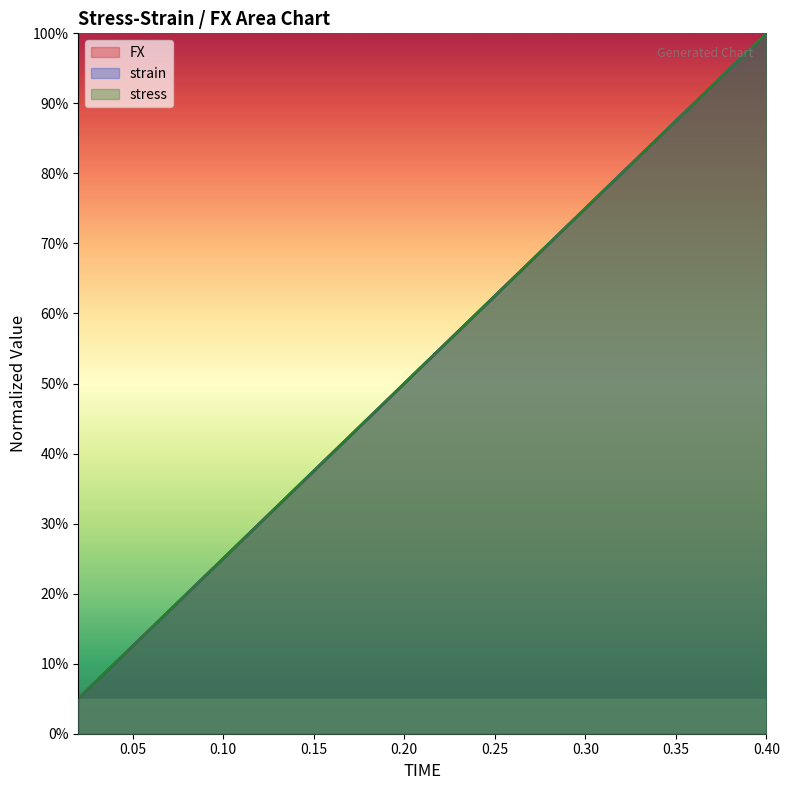

List the series in order of their peak value, highest first.

FX, strain, stress